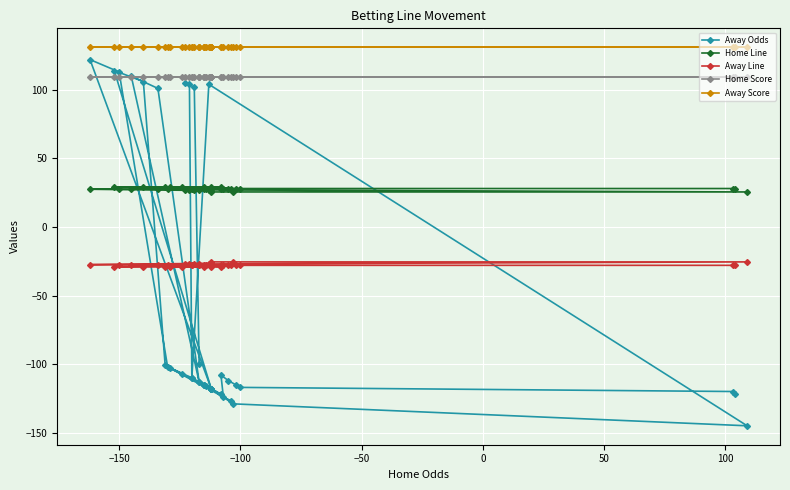

At how many categories does at least one series exceed -80?

40